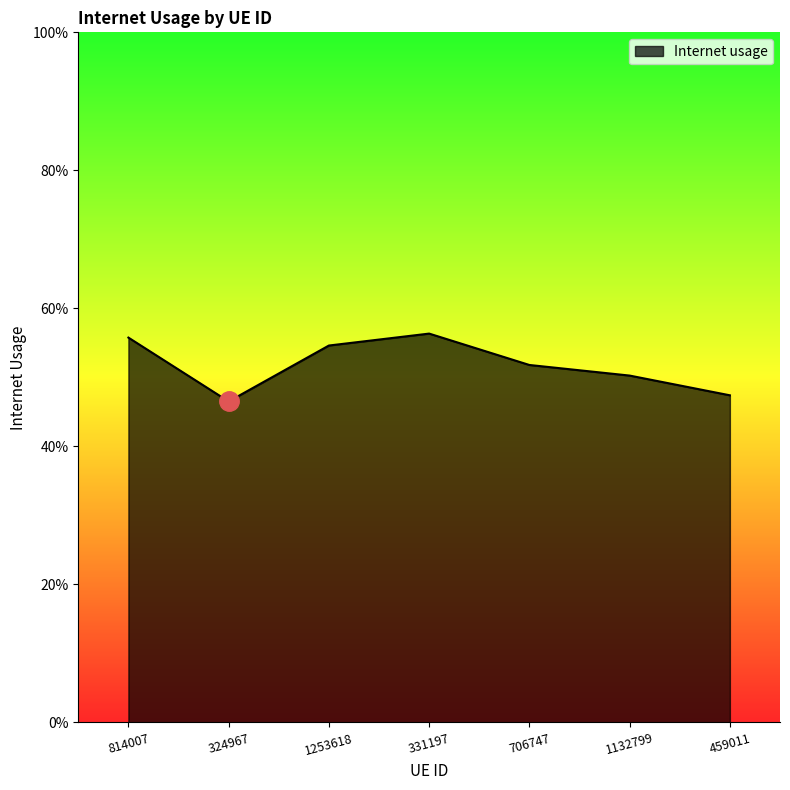

At which category does the chart reach its peak across all series?

331197